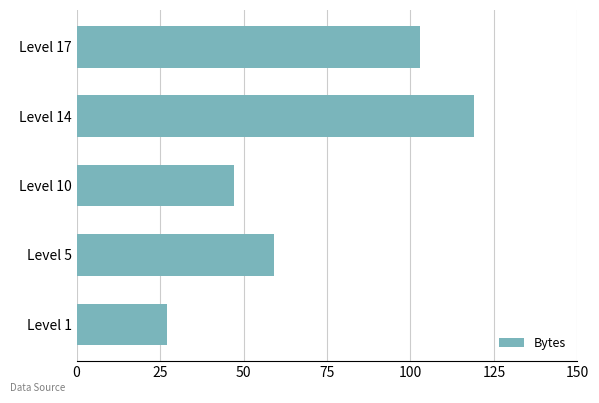

Which has a higher value, Level 10 or Level 1?

Level 10